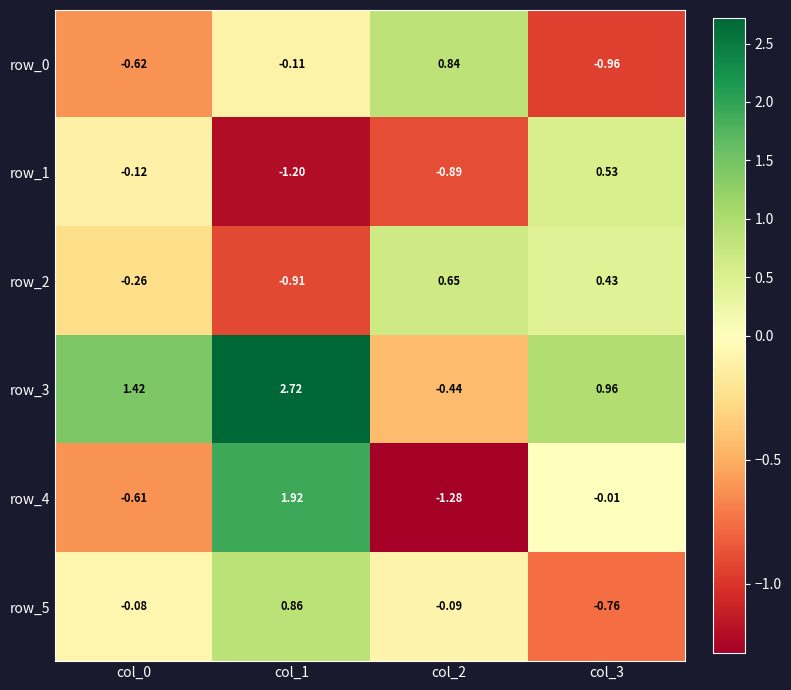

List the series in order of their peak value, highest first.

row_3, row_4, row_5, row_0, row_2, row_1